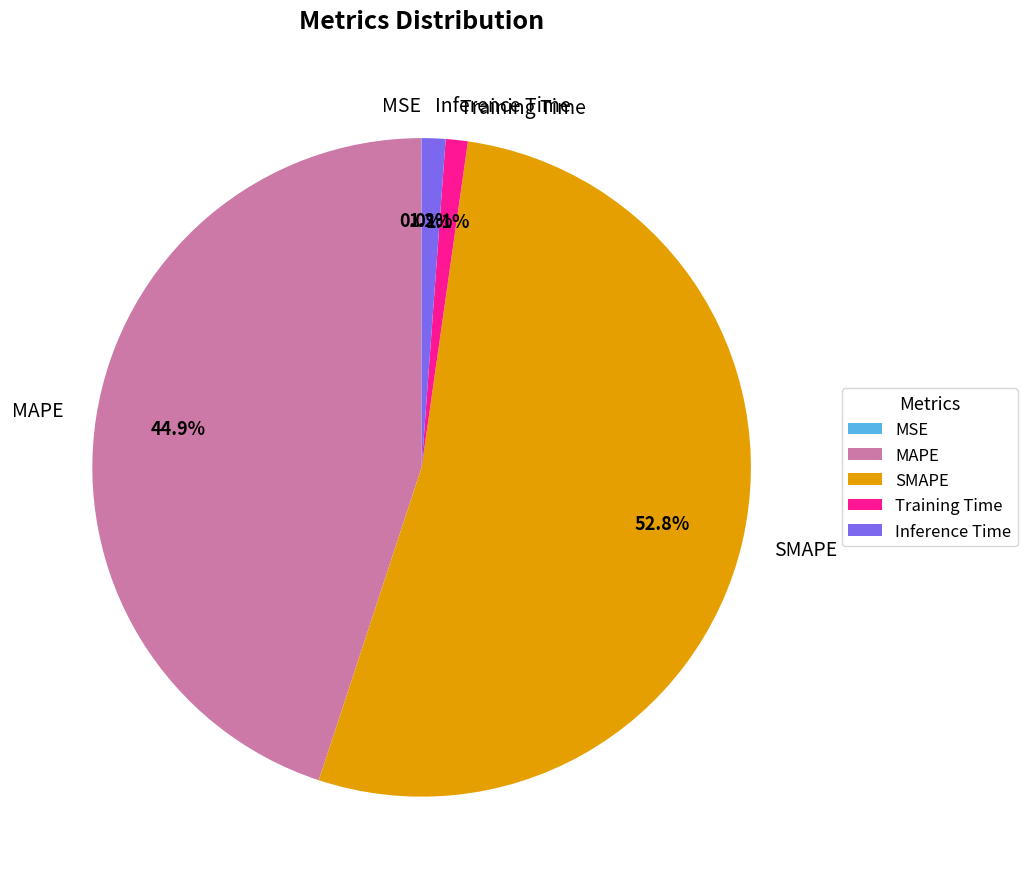

Which category has the biggest portion of the pie?

SMAPE